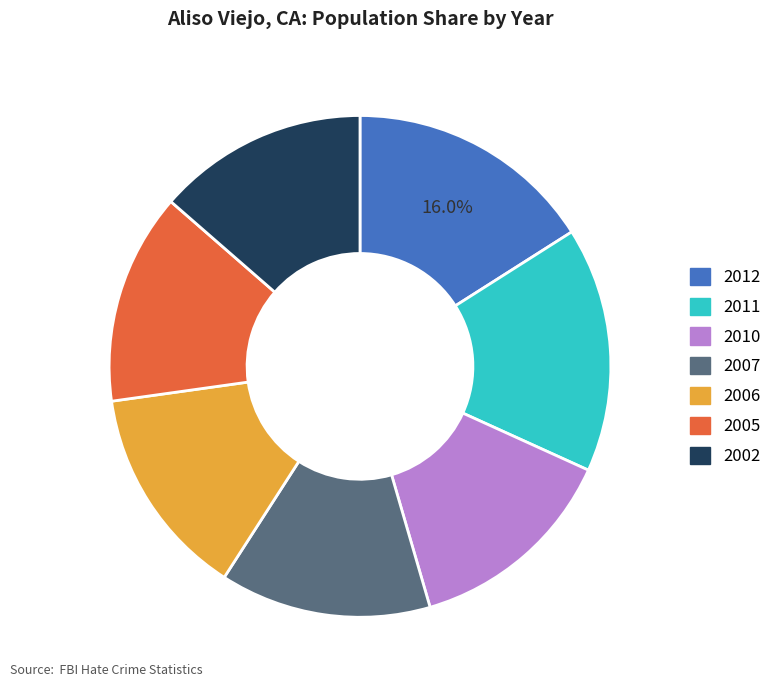

Combined, do 2005 and 2002 account for over 50%?

No